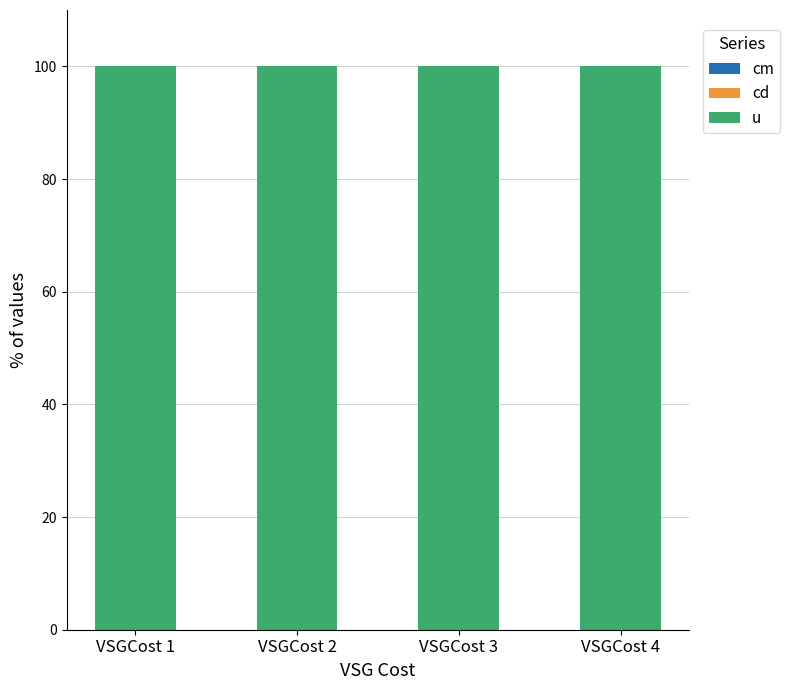

List the labels in order of cd value, smallest first.

VSGCost 1, VSGCost 2, VSGCost 3, VSGCost 4